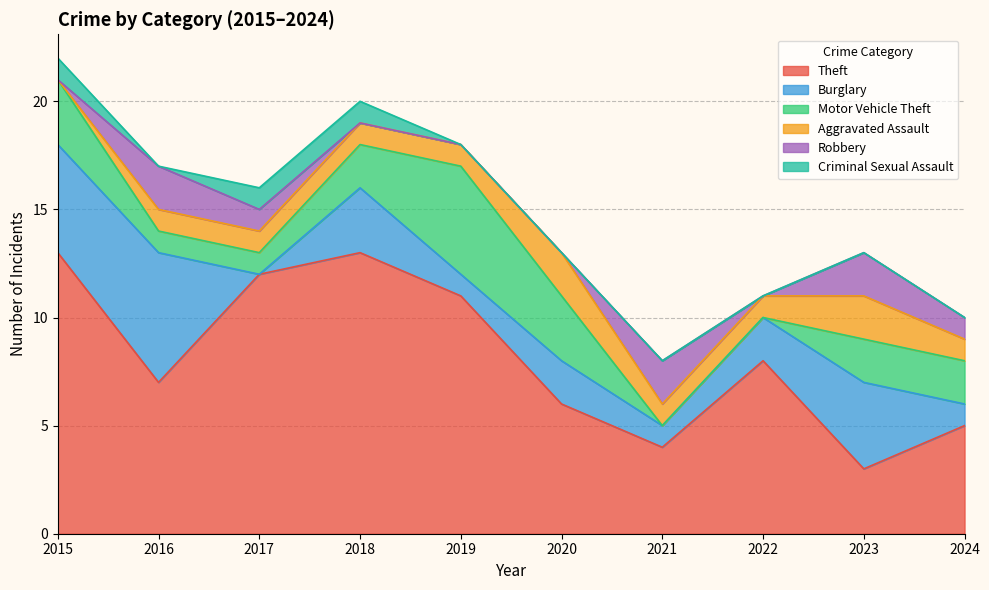

What is the average value of the Burglary series?

2